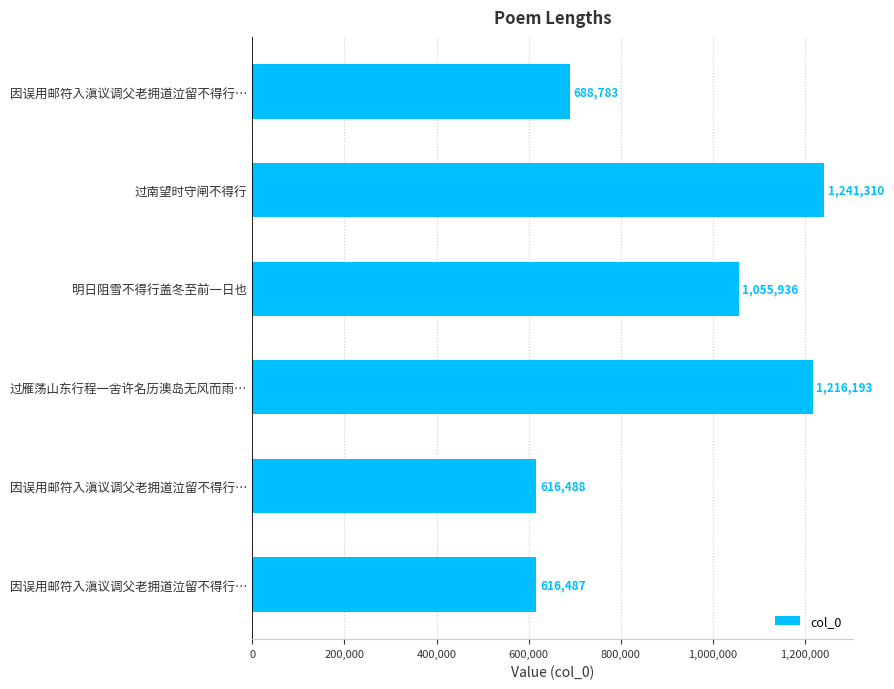

What is the maximum value shown in the chart?

1241310